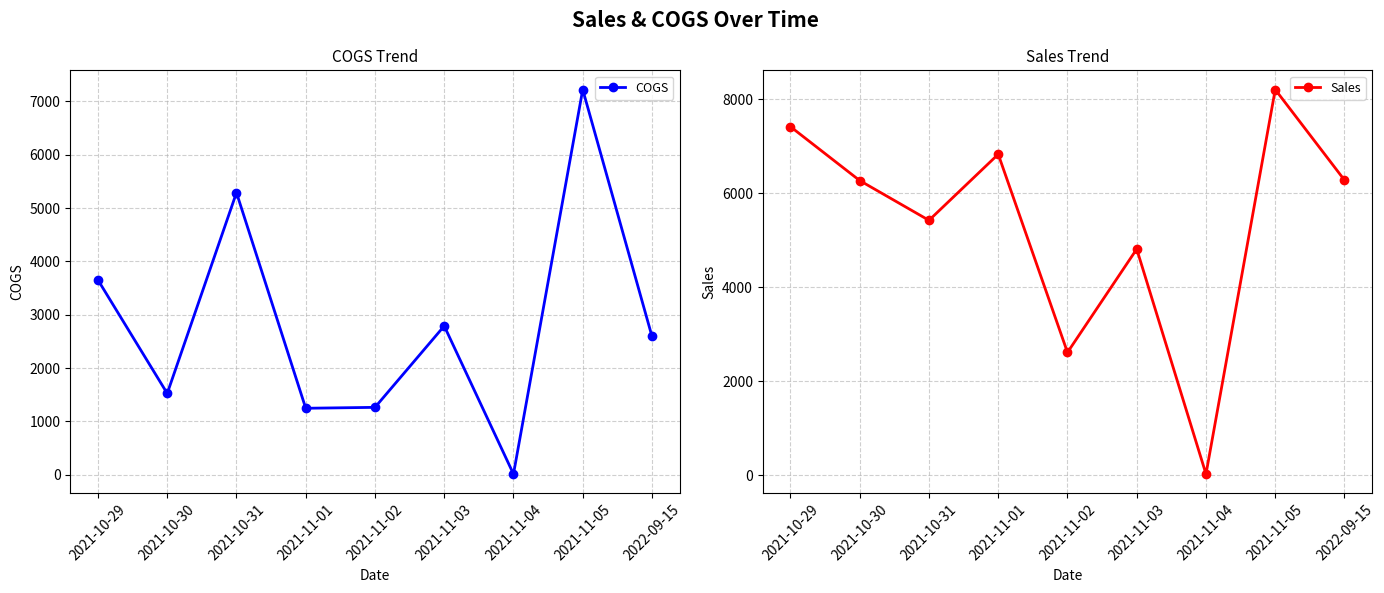

List the series in order of their peak value, highest first.

Sales, COGS